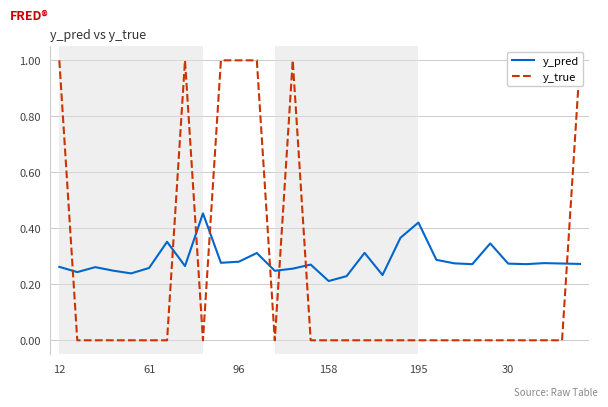

Where is y_true nearest to the value 0?

61